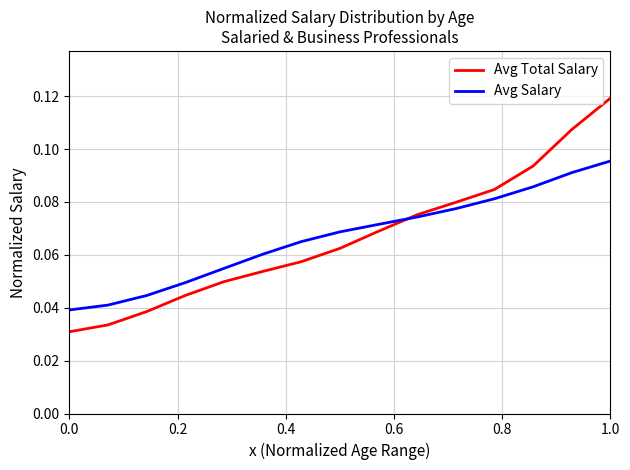

List the series in order of their peak value, lowest first.

Avg Salary, Avg Total Salary